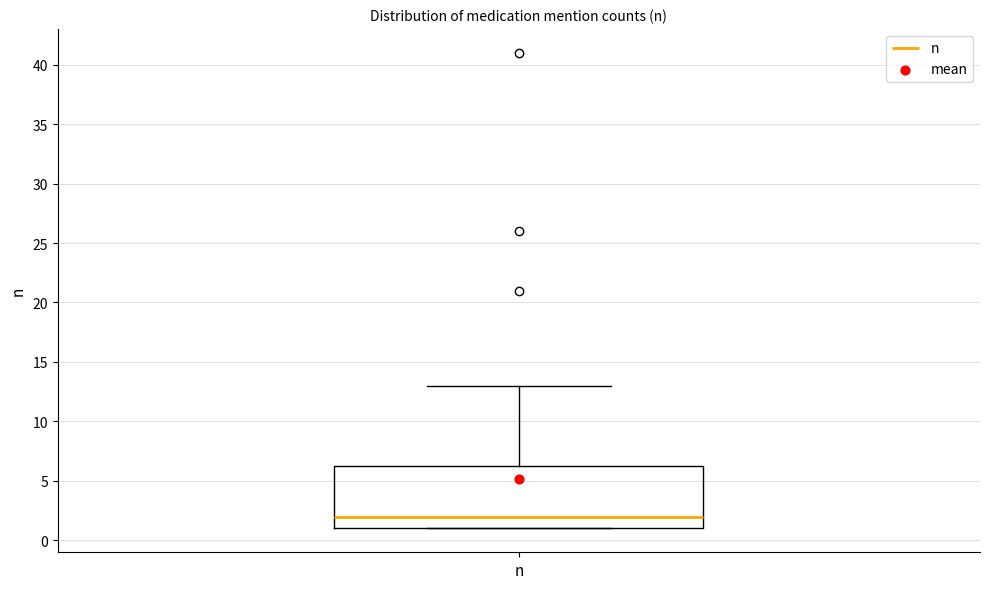

Transcribe this box plot: give where the median line is, the range the box spans, and where the two whiskers end, as read against the y-axis. The values are not printed on the chart, so give them approximately, as read against the axis.

median 2.0, box 1.0 to 6.5, whiskers 1.0 to 13.0